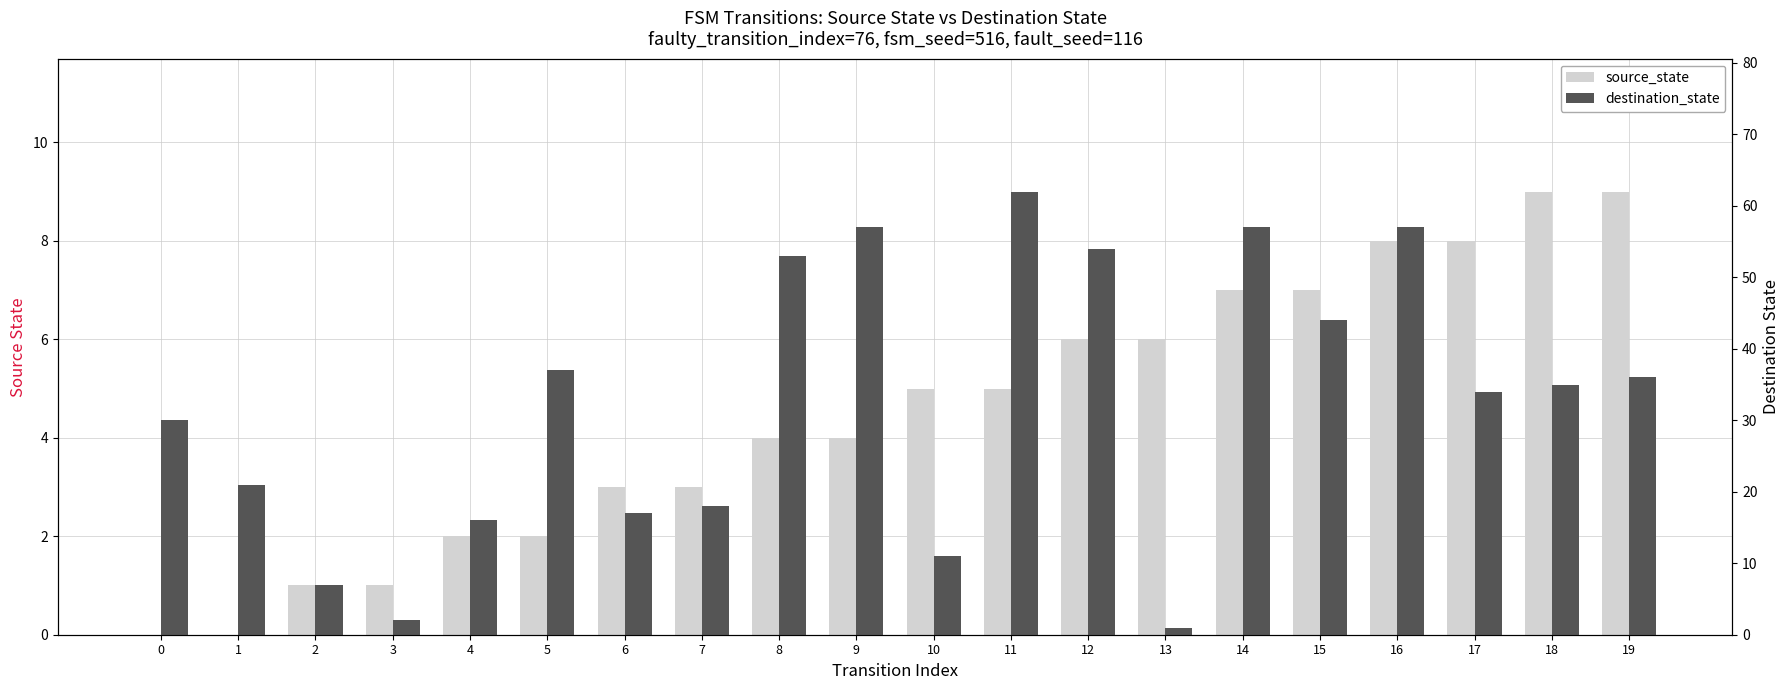

Reading left to right, transcribe all the data shown in this chart.

source_state: 0=0	1=0	2=1	3=1	4=2	5=2	6=3	7=3	8=4	9=4	10=5	11=5	12=6	13=6	14=7	15=7	16=8	17=8	18=9	19=9
destination_state: 0=30	1=21	2=7	3=2	4=16	5=37	6=17	7=18	8=53	9=57	10=11	11=62	12=54	13=1	14=57	15=44	16=57	17=34	18=35	19=36